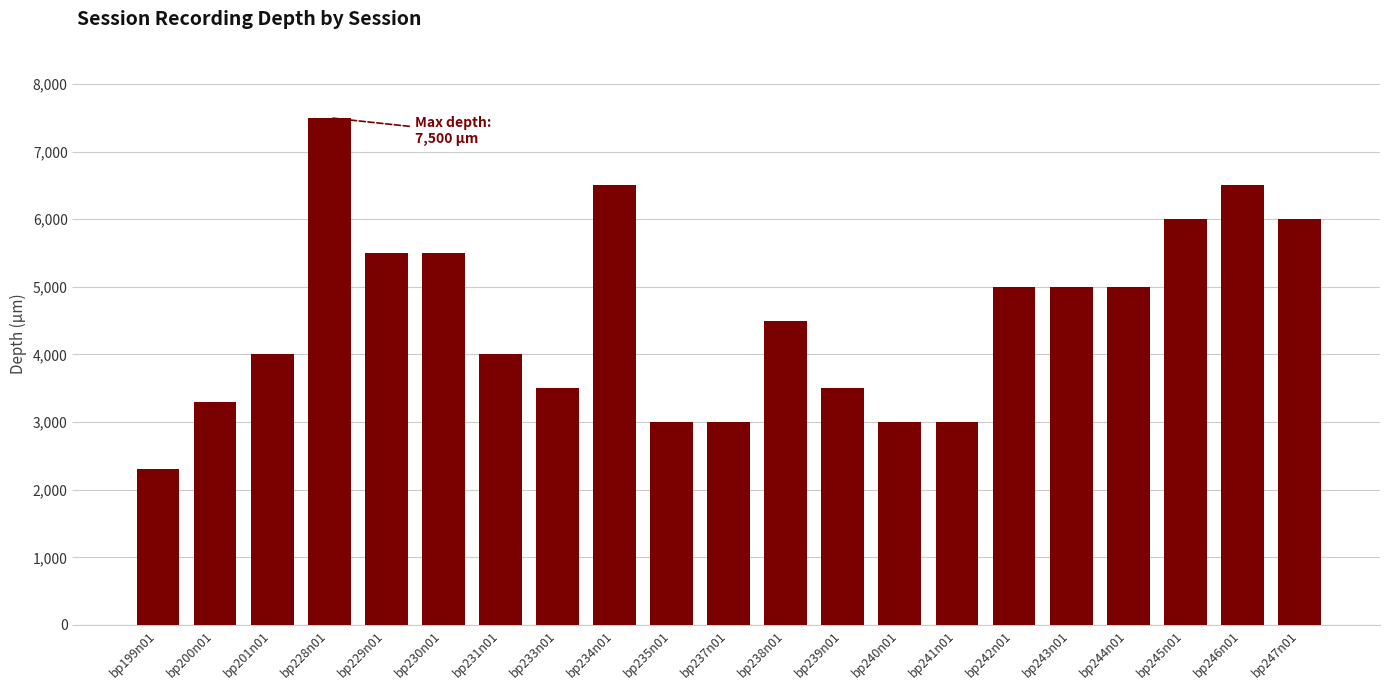

What is the change in value from bp199n01 to bp200n01?

+1000